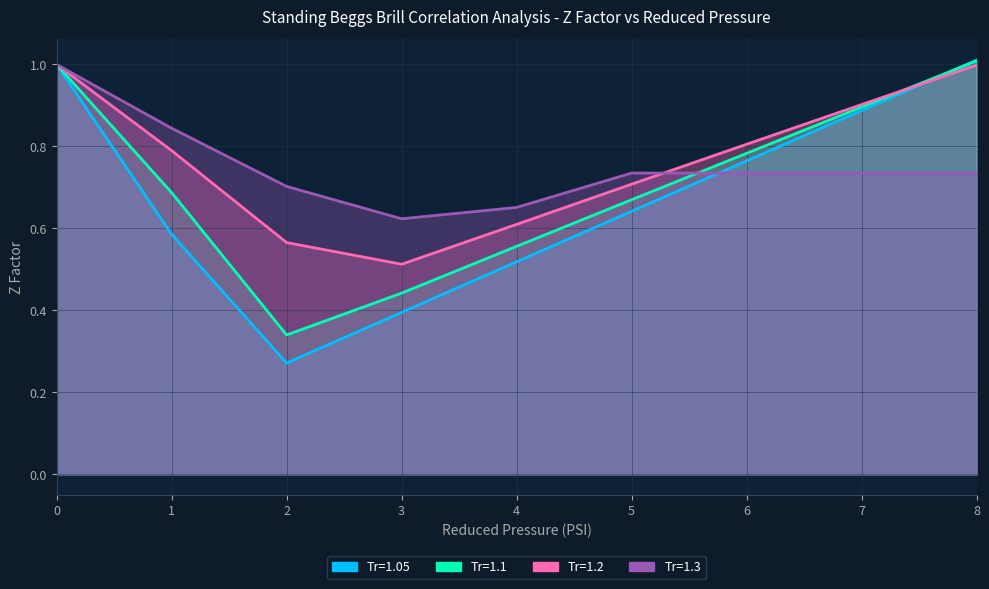

How many lines are shown in the chart?

4